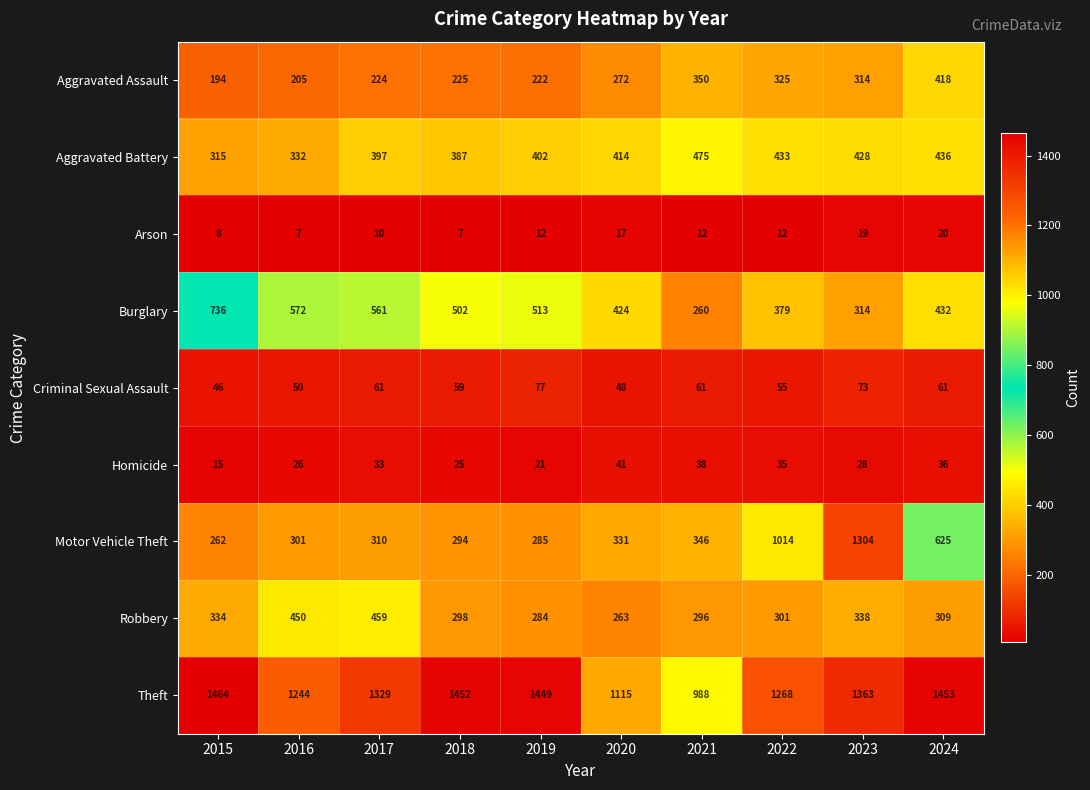

List the labels in order of Theft value, smallest first.

2021, 2020, 2016, 2022, 2017, 2023, 2019, 2018, 2024, 2015